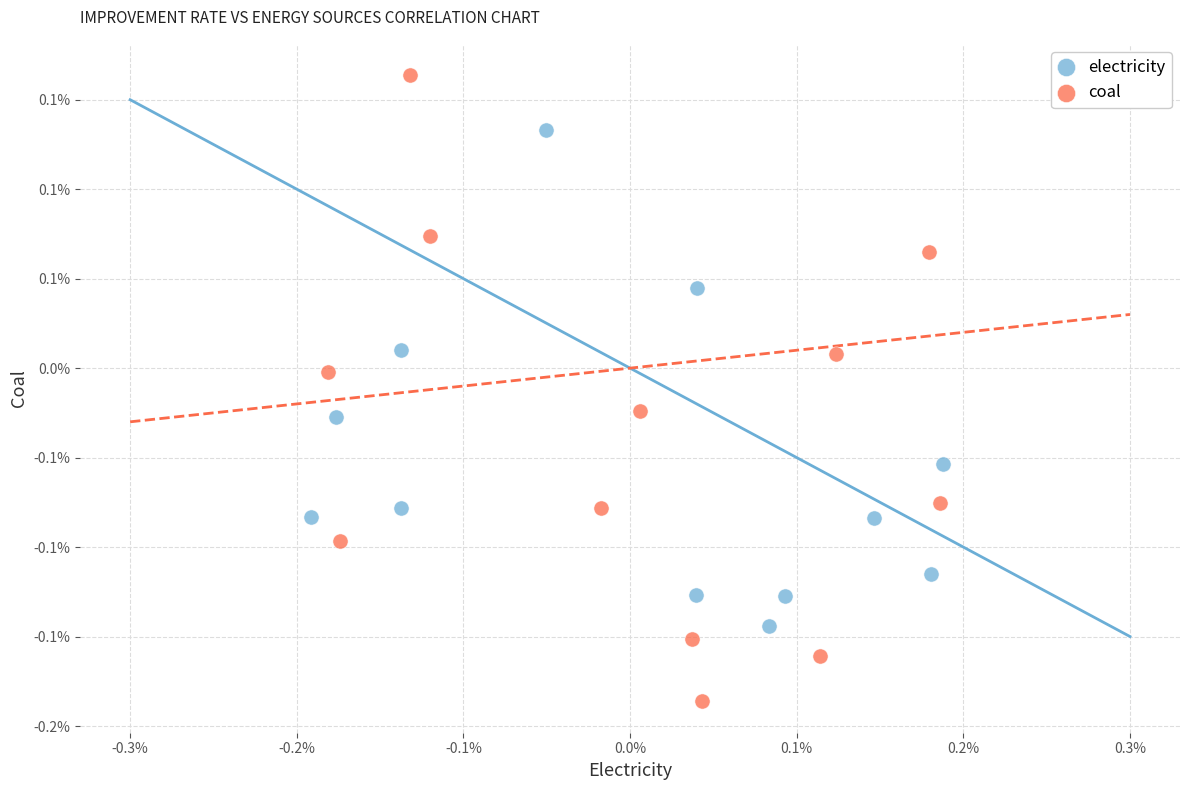

Which series reaches the minimum Y coordinate?

coal